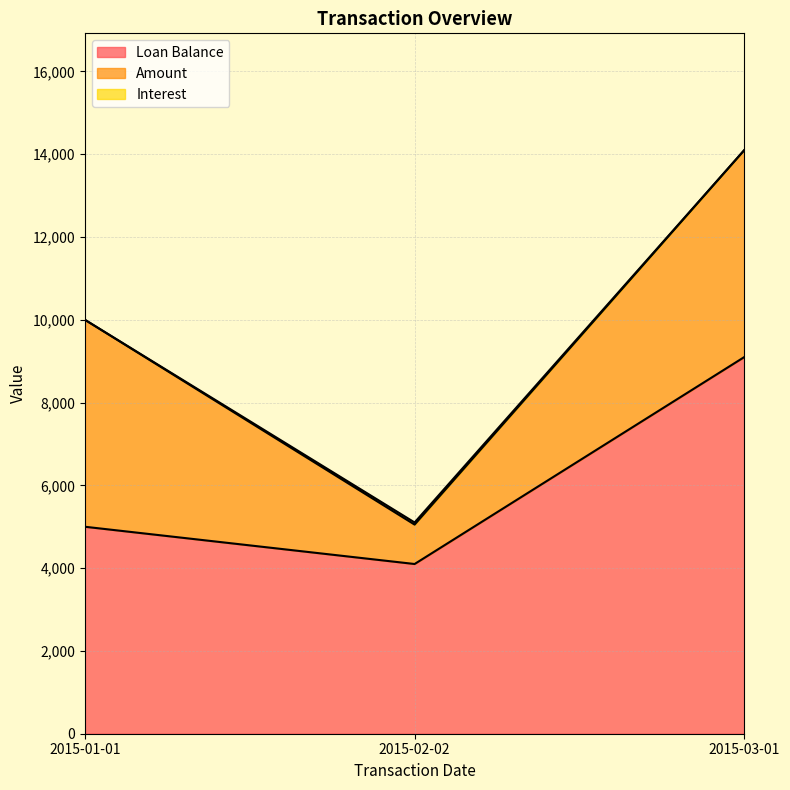

Is it true that Loan Balance equals 4100.0 at 2015-02-02?

True